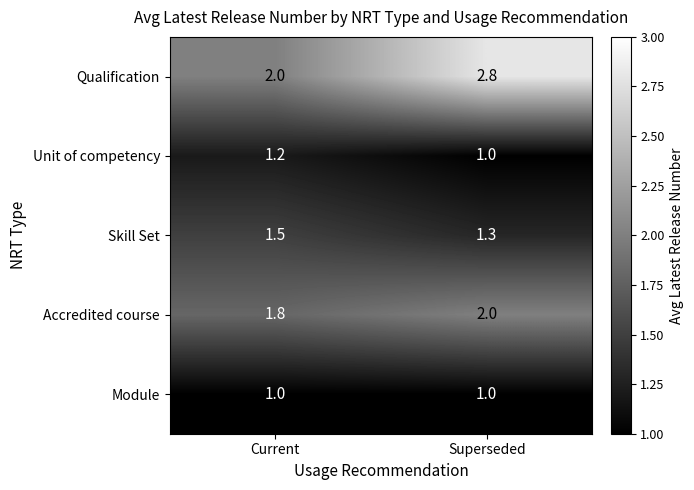

List the series in order of their peak value, highest first.

Qualification, Accredited course, Skill Set, Unit of competency, Module